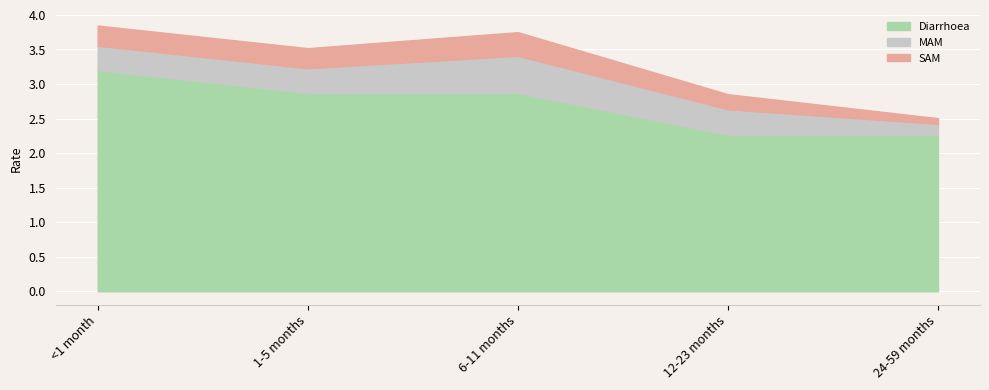

At which category does SAM reach its first local peak?

6-11 months